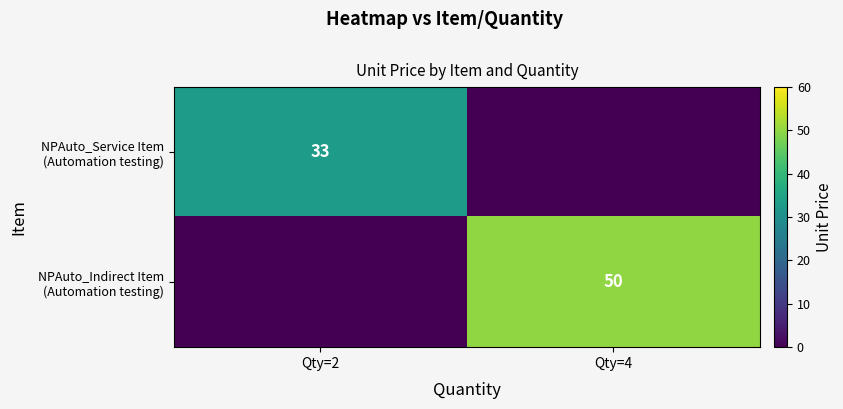

At which category is the sum across all series the highest?

Qty=4